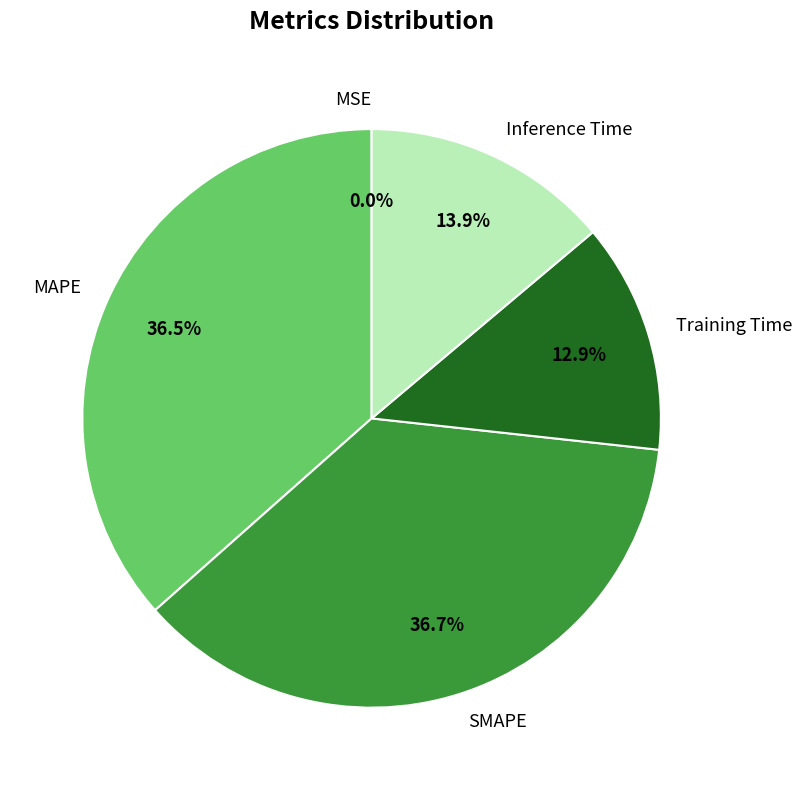

Which has a higher value, Training Time or MAPE?

MAPE